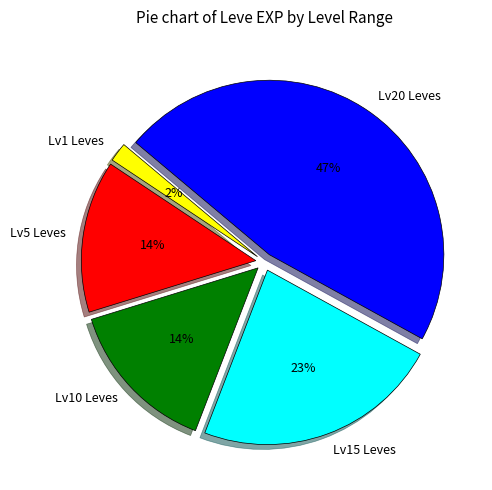

Combined, do Lv20 Leves and Lv15 Leves account for over 50%?

Yes